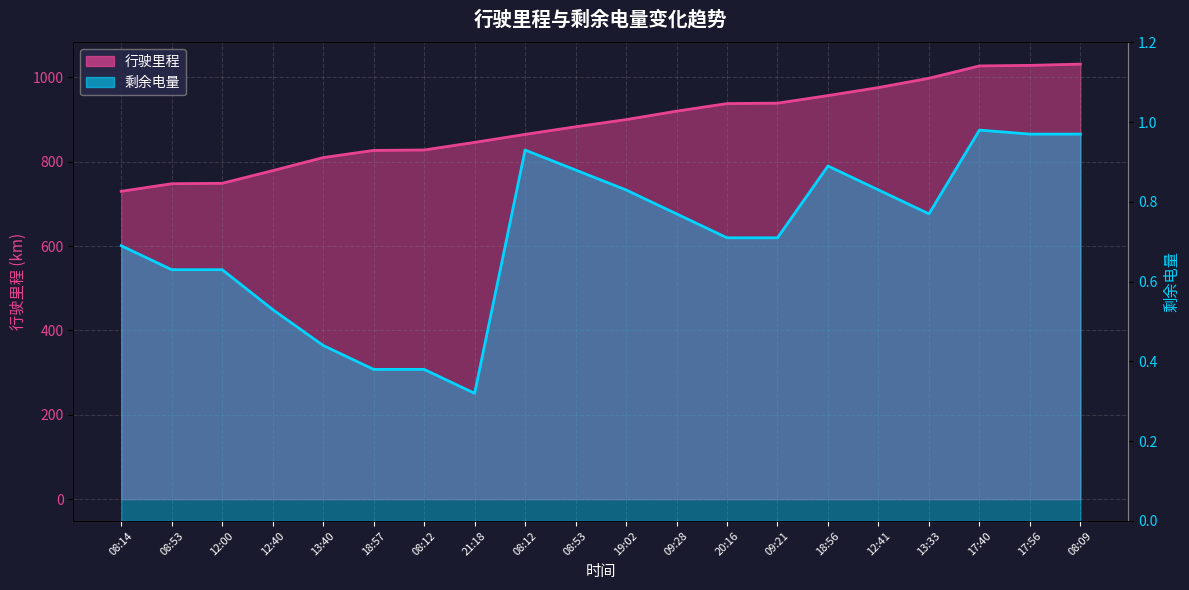

What is the label of the 18th point from the right?

12:00